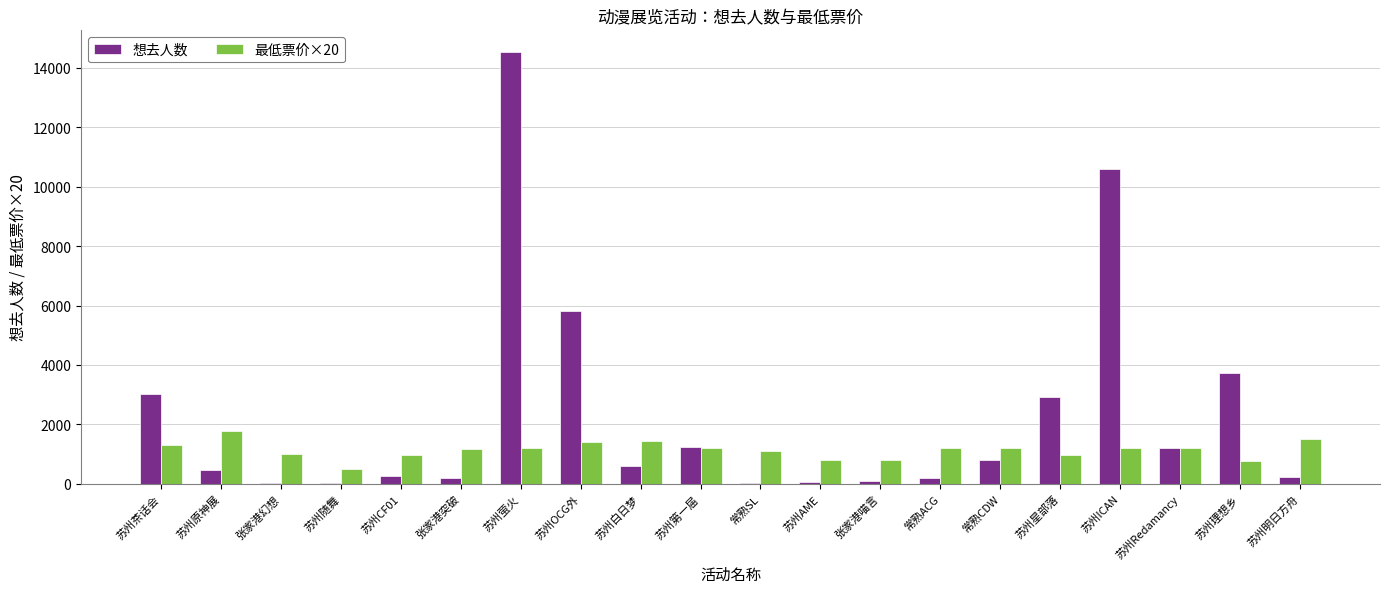

True or false: 最低票价×20 has a value of 493 at 苏州萤火.

False